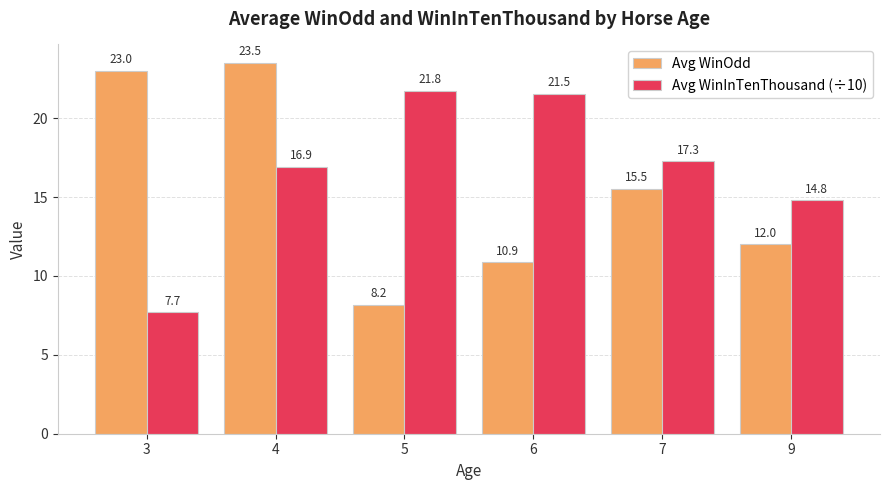

At which label does Avg WinInTenThousand (÷10) reach its peak?

5